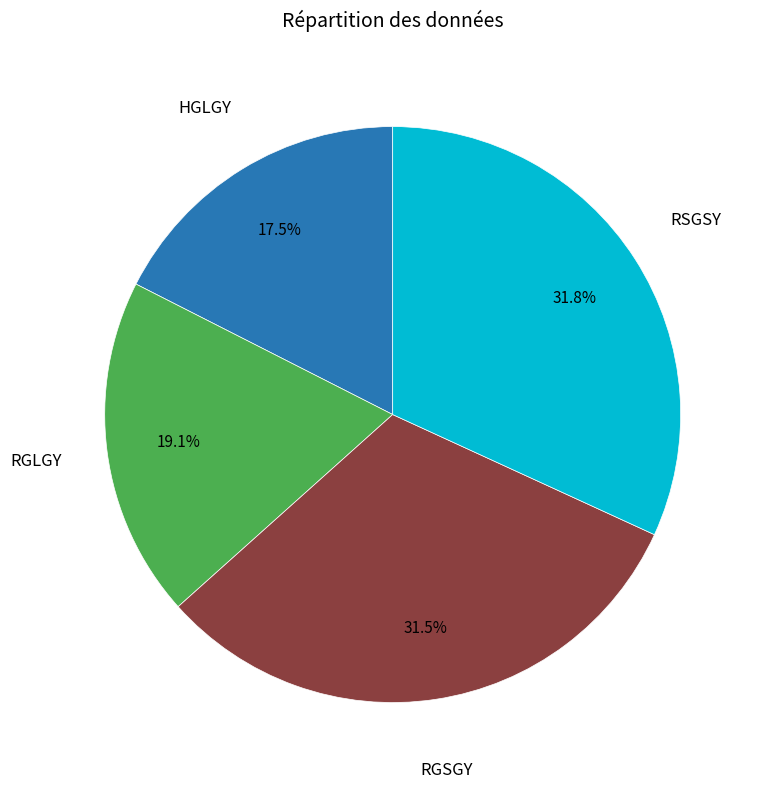

Does any single category account for the majority?

No